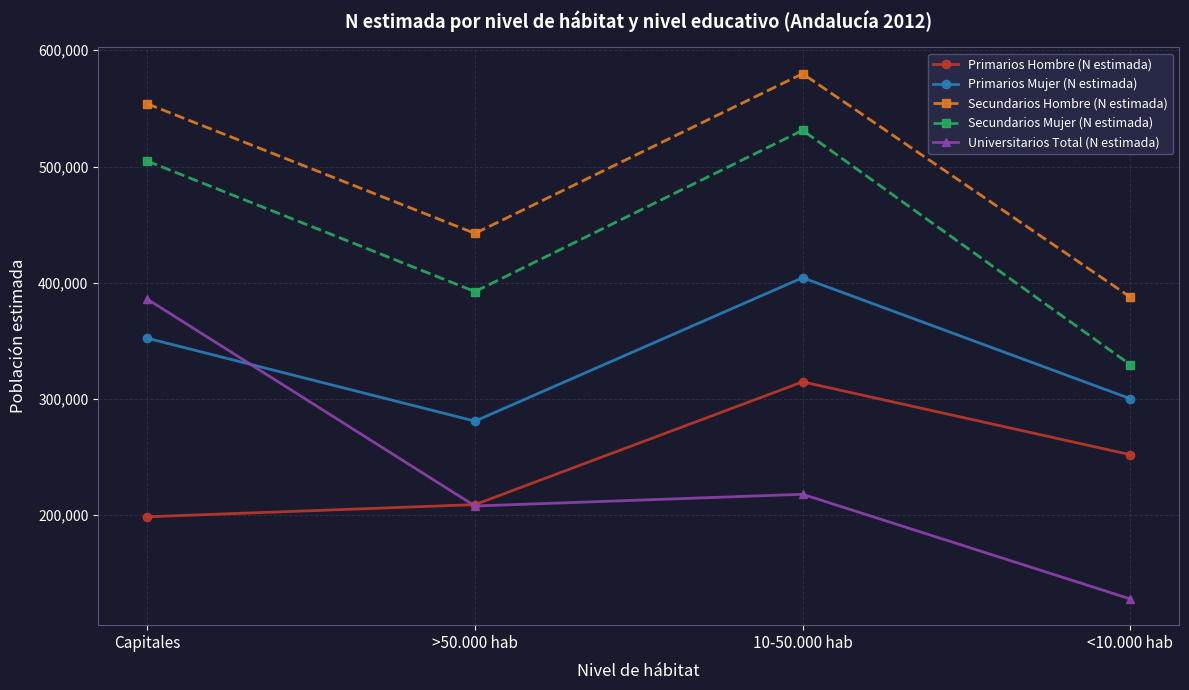

At how many categories does at least one series exceed 380136?

4